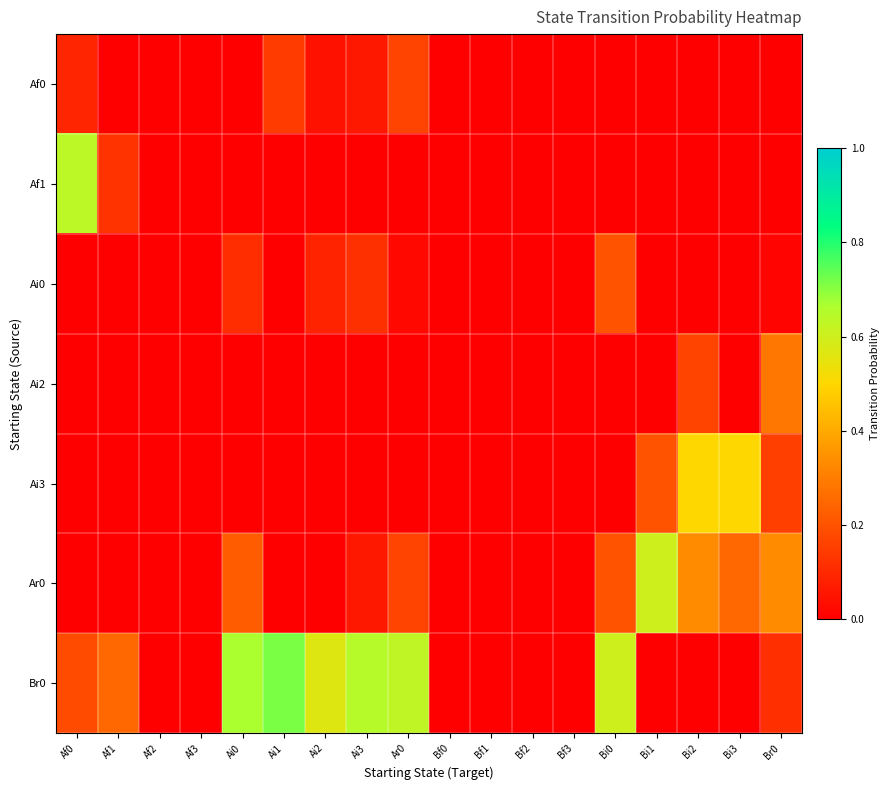

Which series has the widest spread of values?

Br0